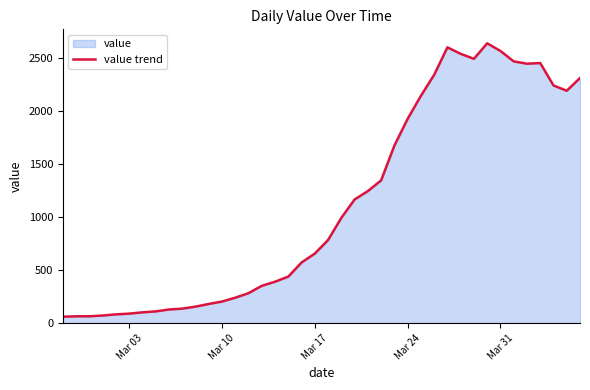

How many data points are less than 784?

20